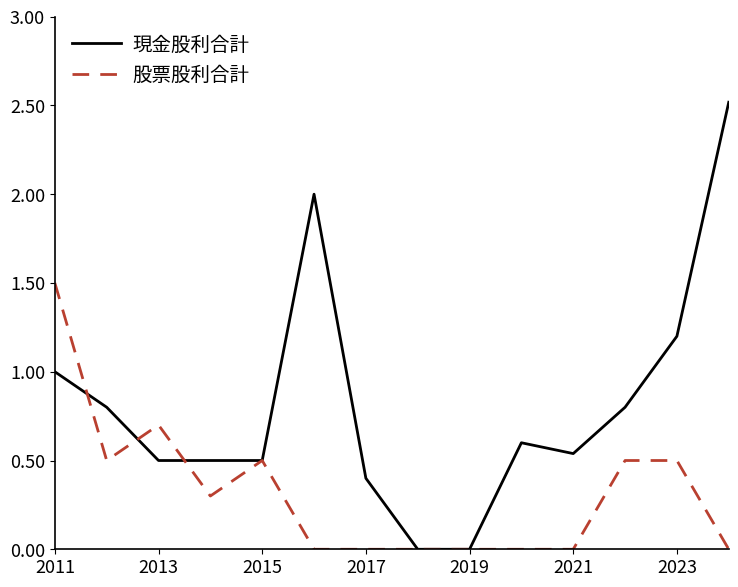

List the series in order of their overall mean, lowest first.

股票股利合計, 現金股利合計